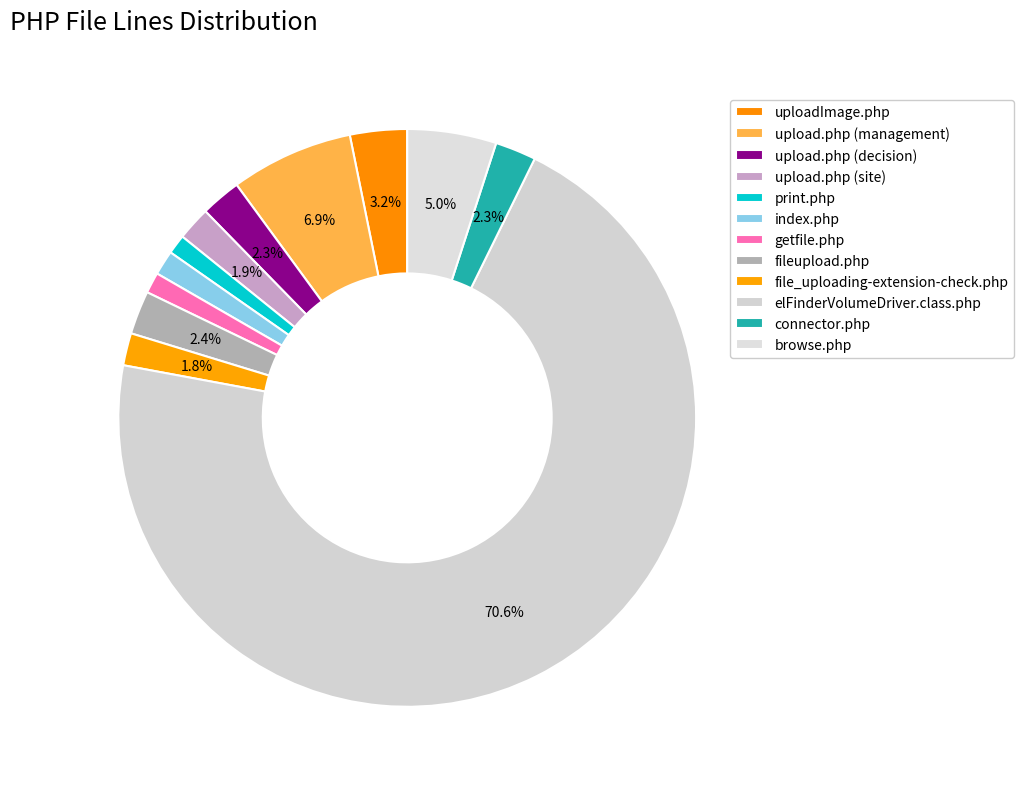

What is the ratio of the value at uploadImage.php to the value at upload.php (decision)?

1.4